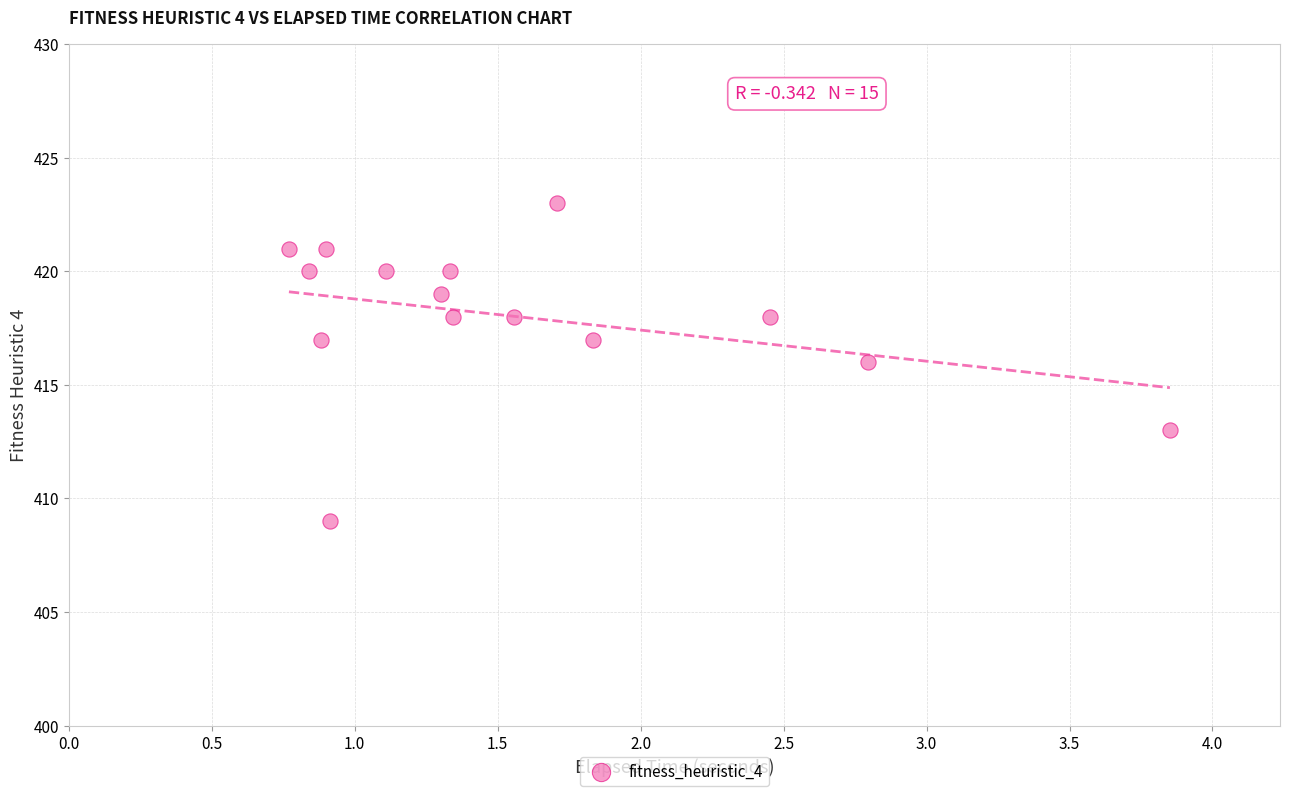

What is the range of Y values (max minus min)?

14